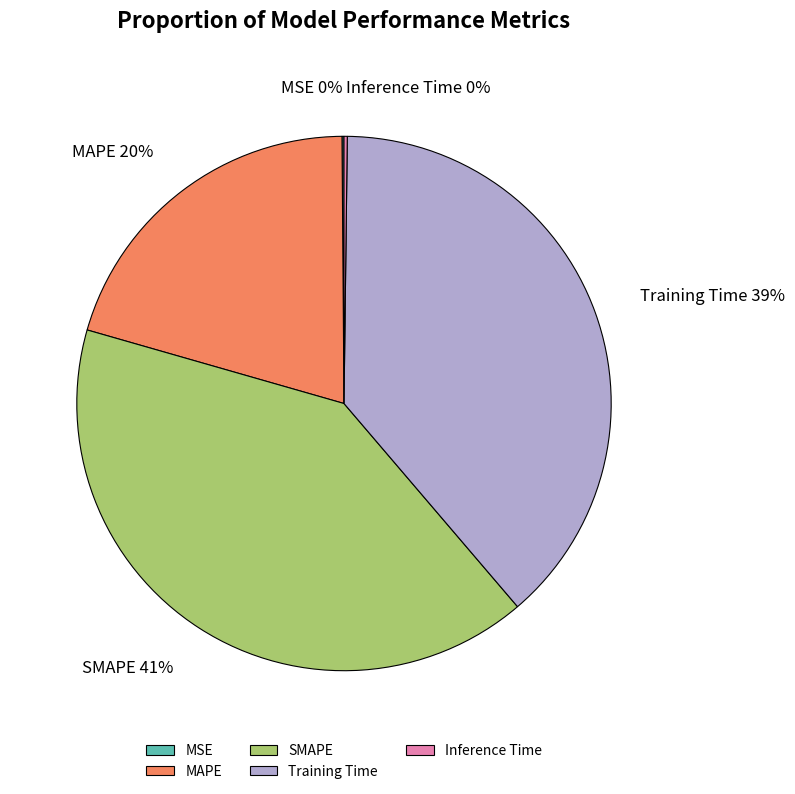

Does any single category account for the majority?

No